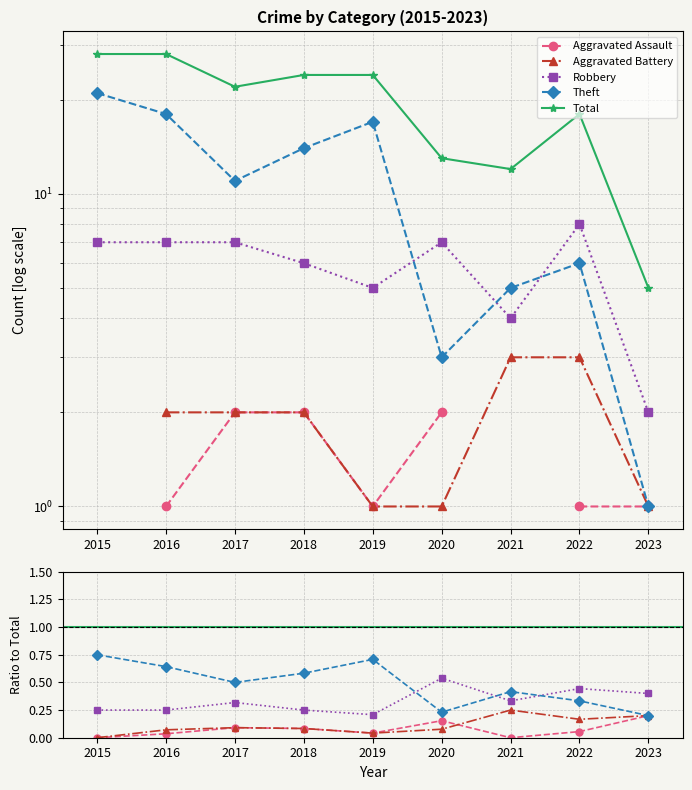

At how many categories does at least one series exceed 9?

8